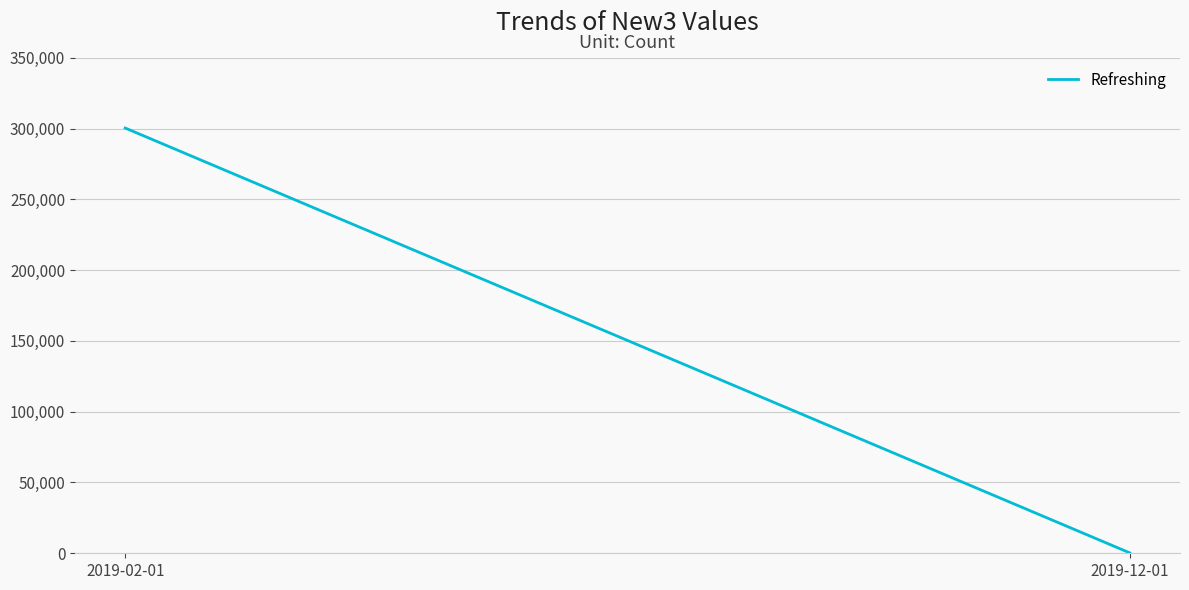

Which has a higher value, 2019-12-01 or 2019-02-01?

2019-02-01